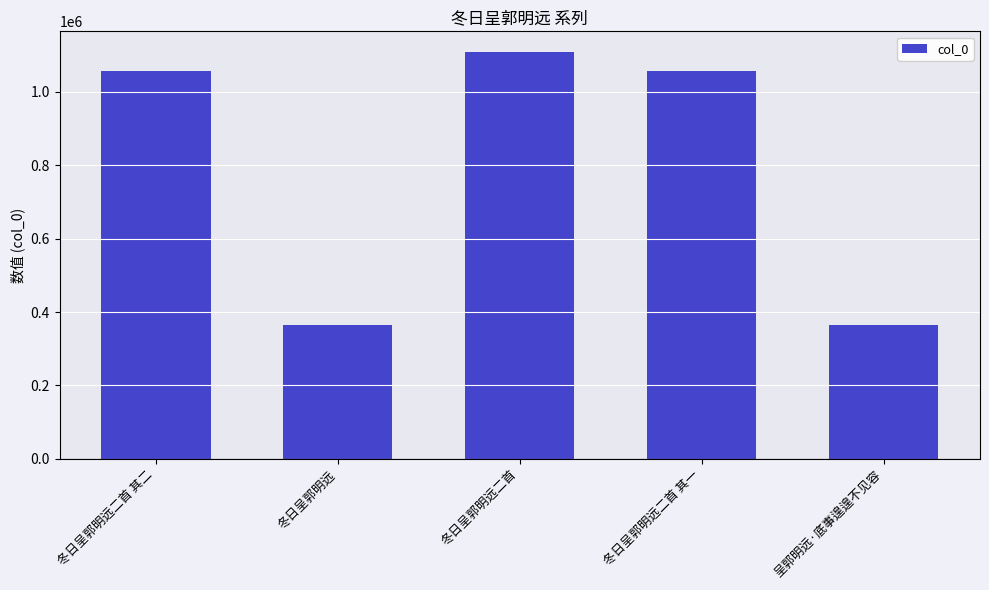

What position from the right is 冬日呈郭明远二首 其一?

2